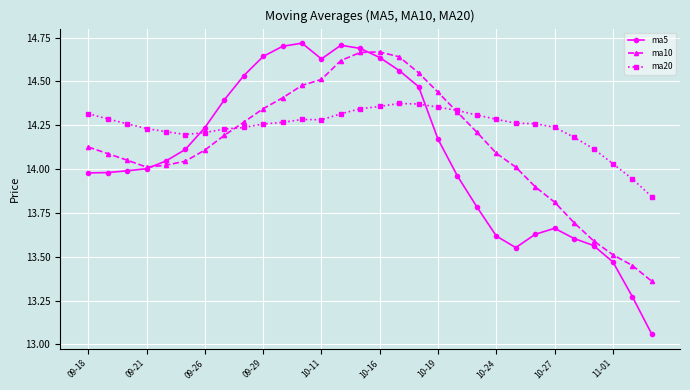

Which series has the largest range (max minus min)?

ma5